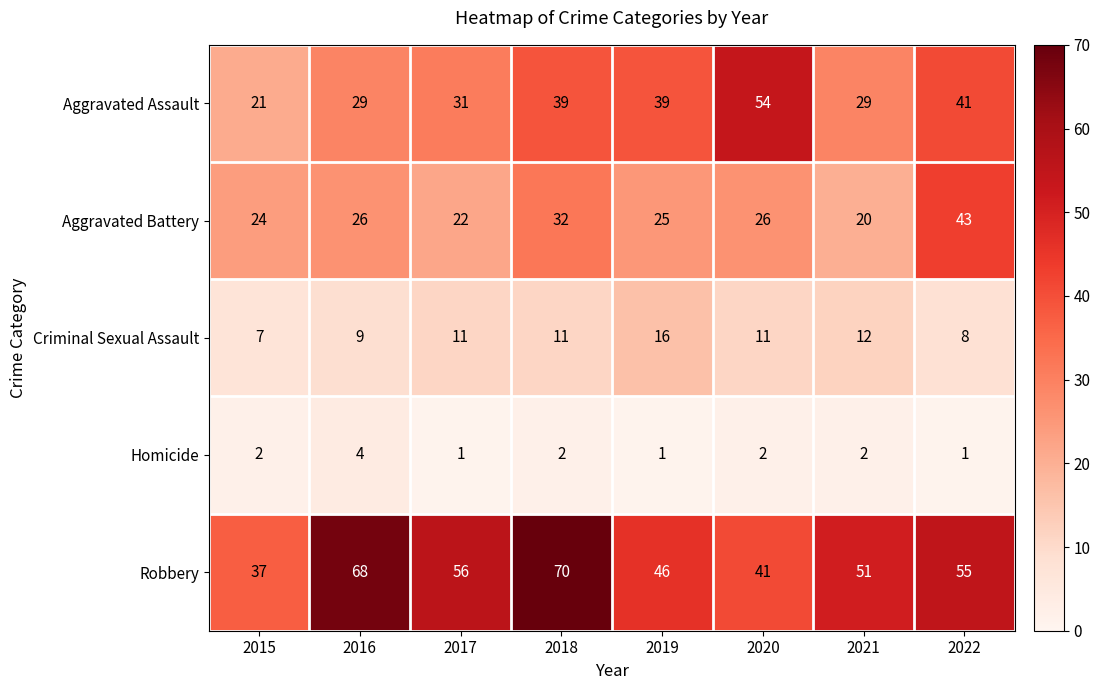

True or false: Homicide has a value of 2 at 2015.

True